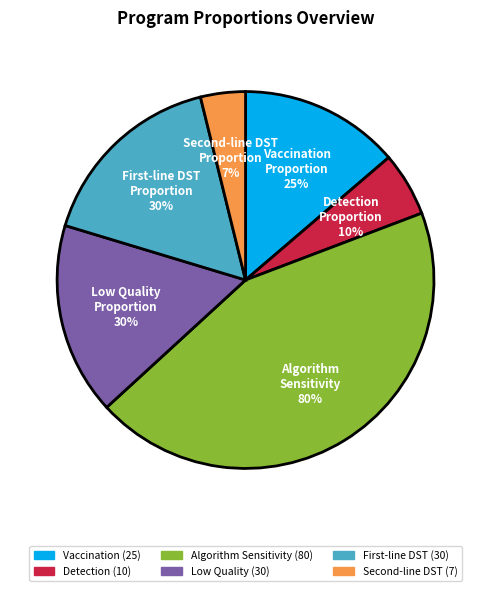

Is the sum of program_prop_vaccination and program_prop_detect greater than half?

No